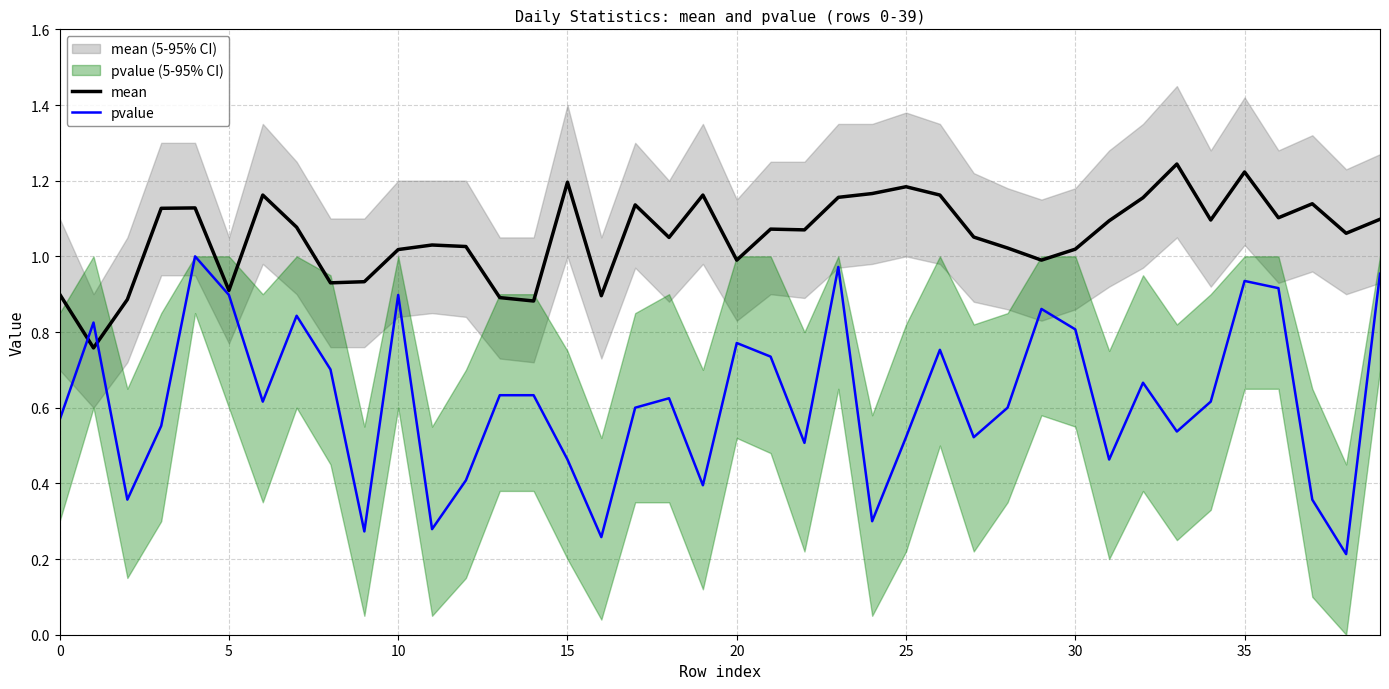

What are all the series names shown in the legend?

mean, pvalue